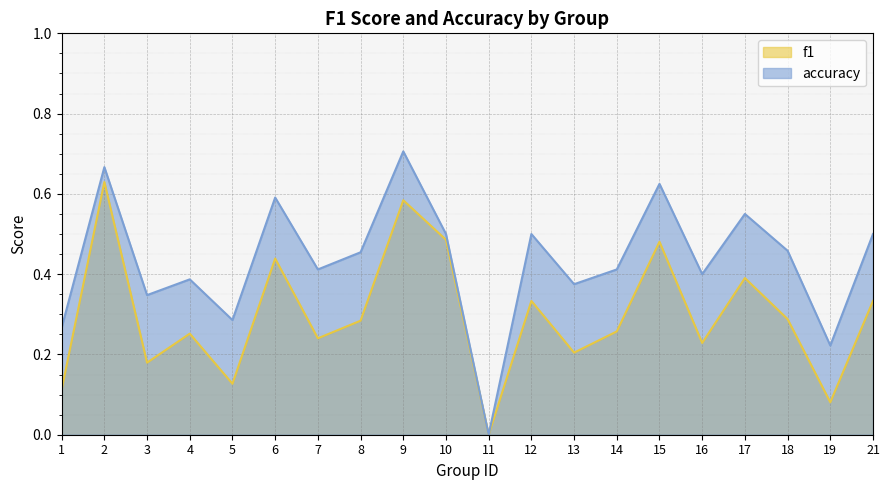

Is the value of accuracy at 15 greater than the value of f1 at 10?

Yes